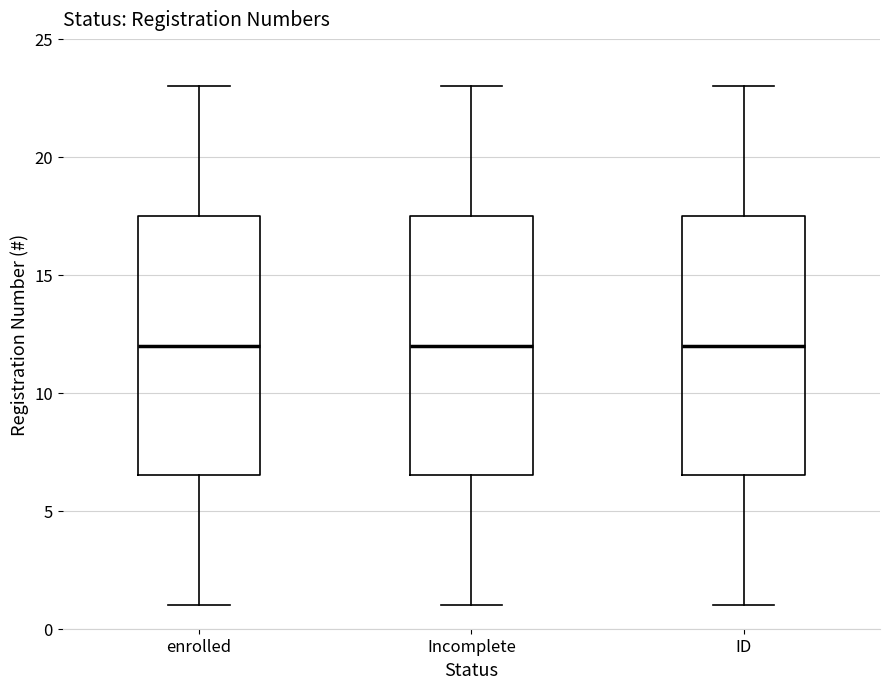

Reading left to right, read every box against the y-axis: the position of its median line, the range the box covers, and the ends of its whiskers. The values are not printed on the chart, so give them approximately, as read against the axis.

enrolled: median 12.0, box 6.5 to 17.5, whiskers 1.0 to 23.0
Incomplete: median 12.0, box 6.5 to 17.5, whiskers 1.0 to 23.0
ID: median 12.0, box 6.5 to 17.5, whiskers 1.0 to 23.0